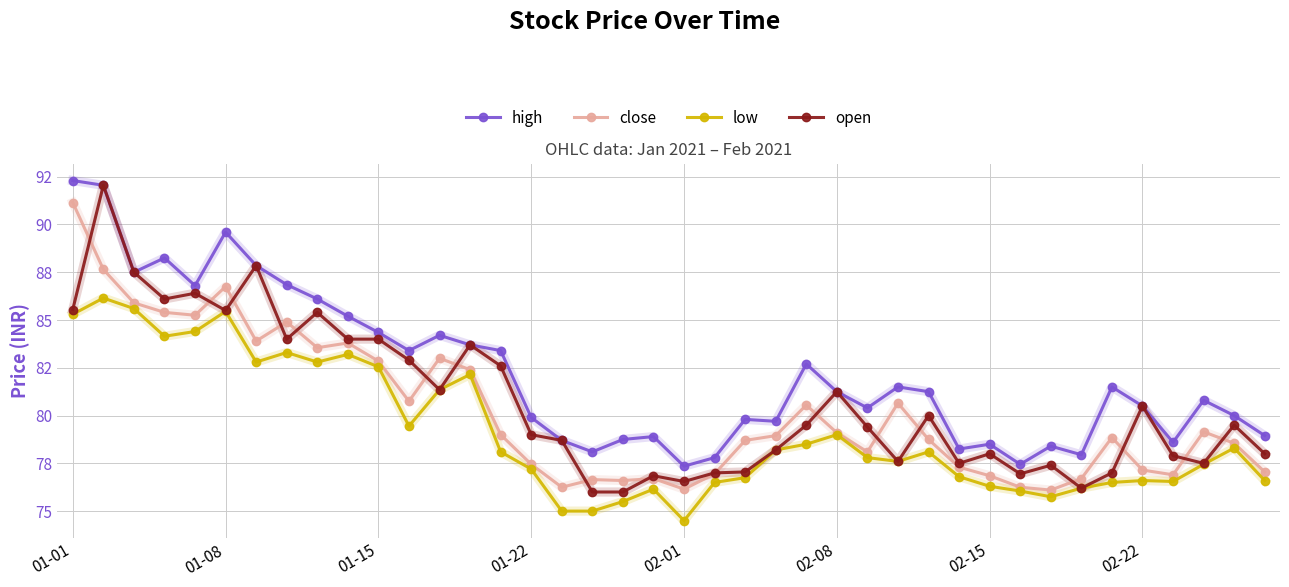

Reading left to right, transcribe all the data shown in this chart.

high: 92.3	92.0	87.5	88.2	86.8	89.6	87.8	86.8	86.1	85.2	84.3	83.4	84.2	83.7	83.4	79.9	78.7	78.1	78.8	78.9	77.3	77.8	79.8	79.7	82.7	81.2	80.4	81.5	81.2	78.2	78.5	77.5	78.4	78.0	81.5	80.5	78.6	80.8	80.0	79.0
close: 91.2	87.7	85.9	85.4	85.2	86.8	83.9	84.9	83.5	83.8	82.8	80.8	83.0	82.4	79.0	77.5	76.2	76.7	76.6	76.7	76.2	77.0	78.7	79.0	80.5	79.1	78.1	80.7	78.8	77.3	76.8	76.2	76.1	76.7	78.8	77.2	76.9	79.2	78.5	77.0
low: 85.3	86.2	85.6	84.2	84.4	85.5	82.8	83.3	82.8	83.2	82.5	79.5	81.3	82.2	78.1	77.2	75.0	75.0	75.5	76.2	74.5	76.5	76.8	78.2	78.5	79.0	77.8	77.6	78.1	76.8	76.3	76.0	75.8	76.2	76.5	76.6	76.5	77.5	78.3	76.6
open: 85.5	92.0	87.5	86.1	86.4	85.5	87.8	84.0	85.4	84.0	84.0	82.9	81.3	83.7	82.6	79.0	78.7	76.0	76.0	76.8	76.5	77.0	77.0	78.2	79.5	81.2	79.4	77.6	80.0	77.5	78.0	77.0	77.4	76.2	77.0	80.5	77.9	77.5	79.5	78.0